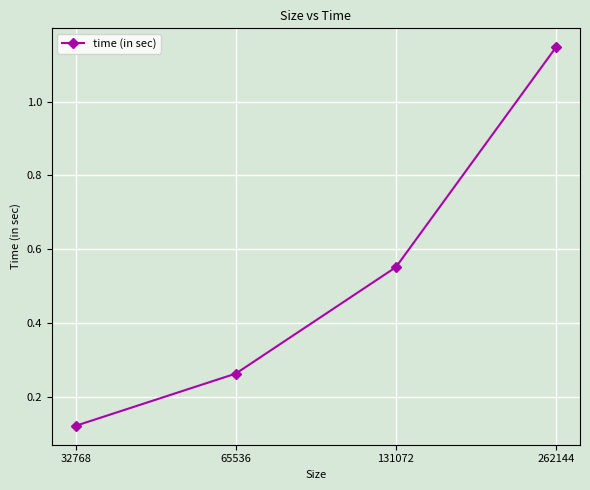

At which label is the value closest to 0?

32768